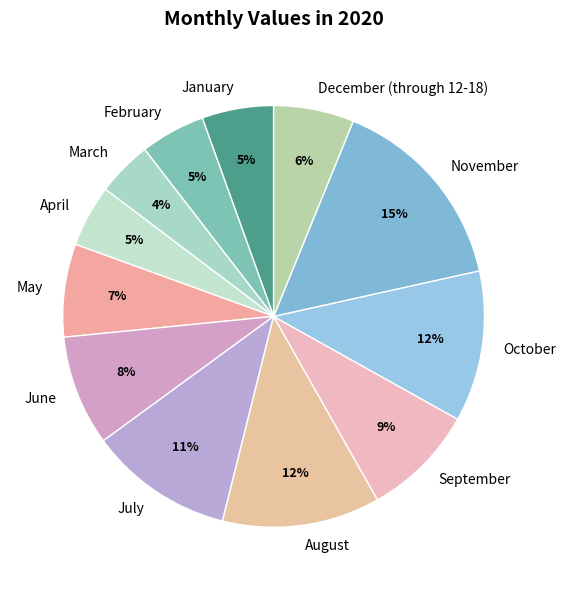

Is there a majority slice in this chart?

No